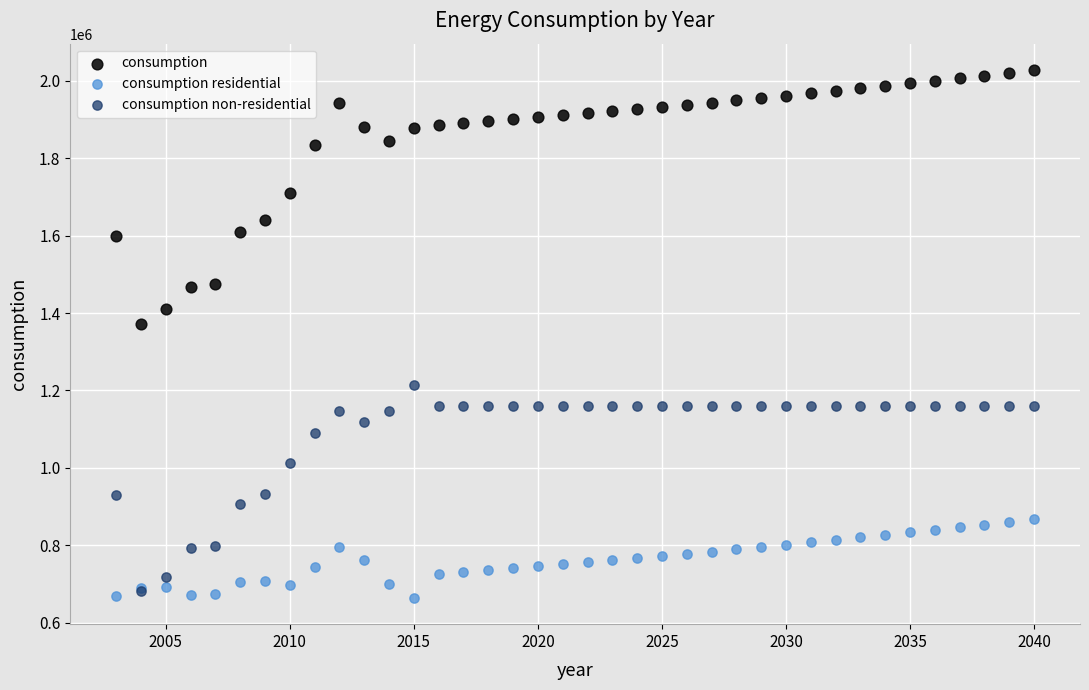

What are all the series names shown in the legend?

consumption, consumption residential, consumption non-residential